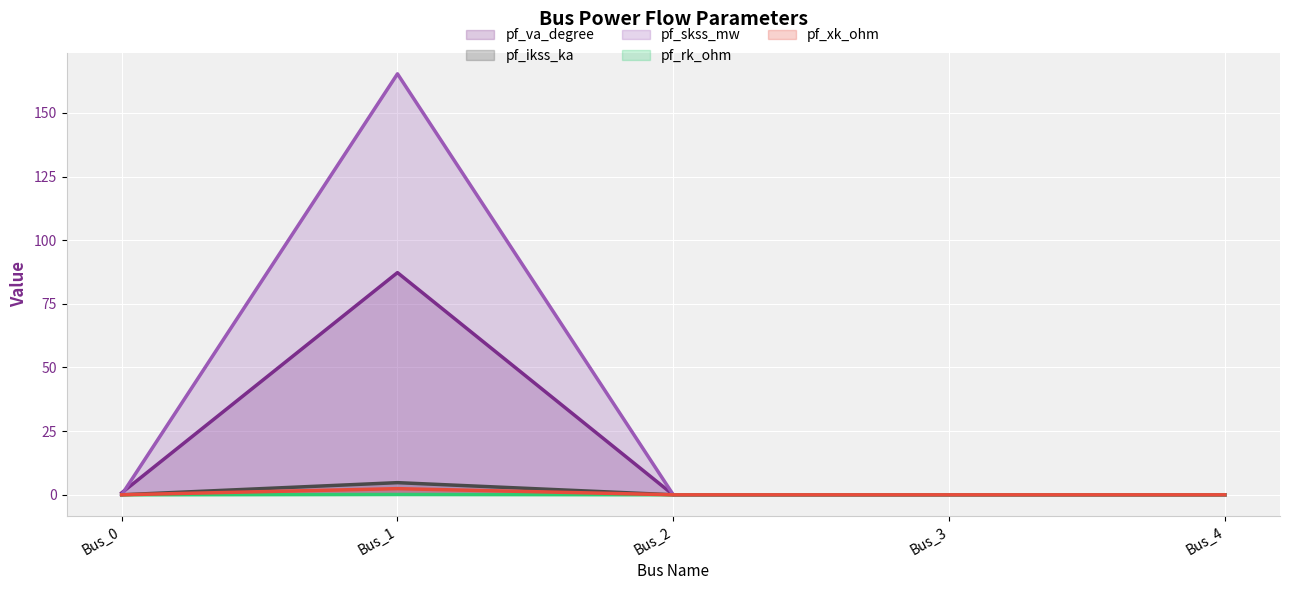

What is the difference between the highest and lowest values at Bus_1?

165.2